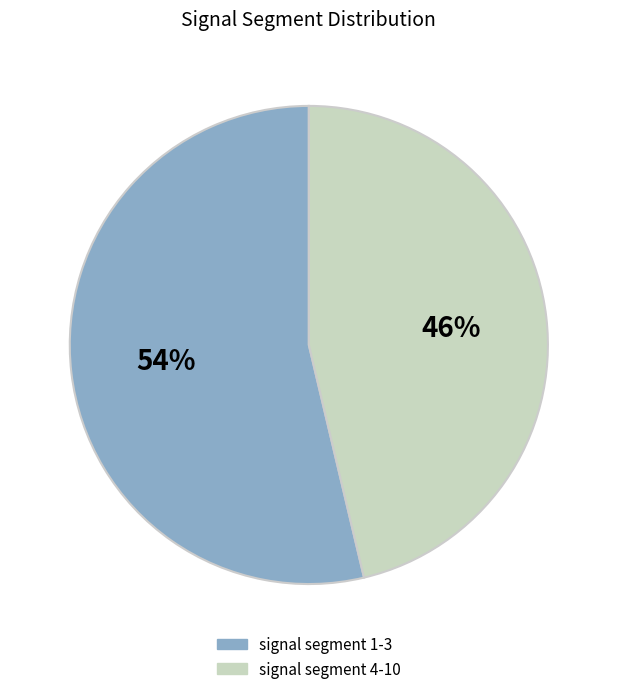

Is there a majority slice in this chart?

Yes